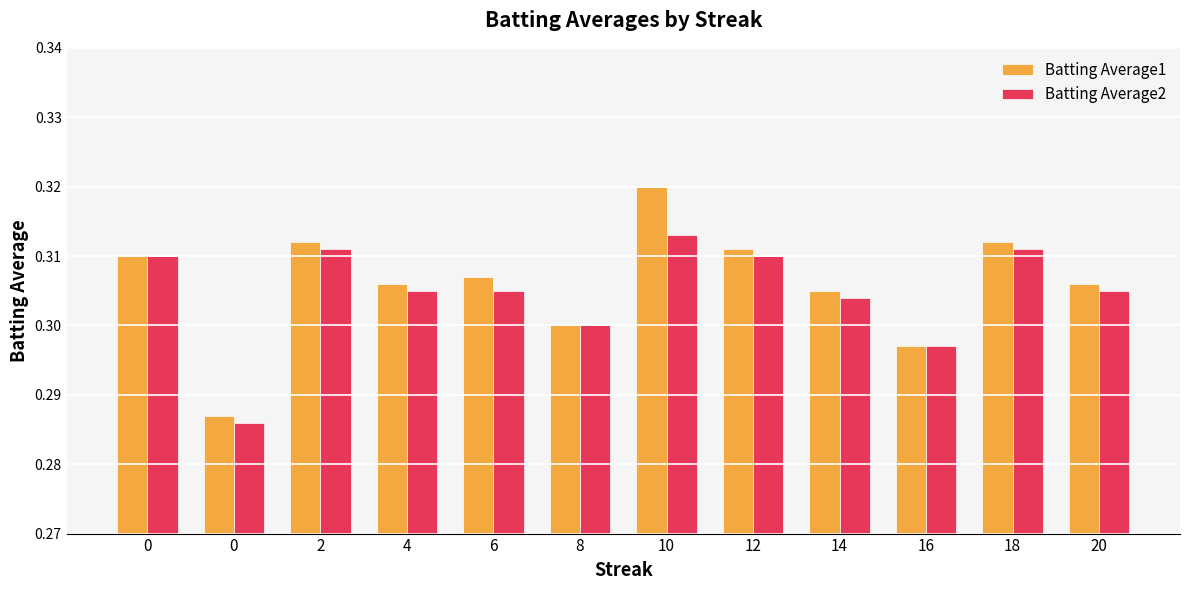

List the series in order of their overall mean, lowest first.

Batting Average2, Batting Average1